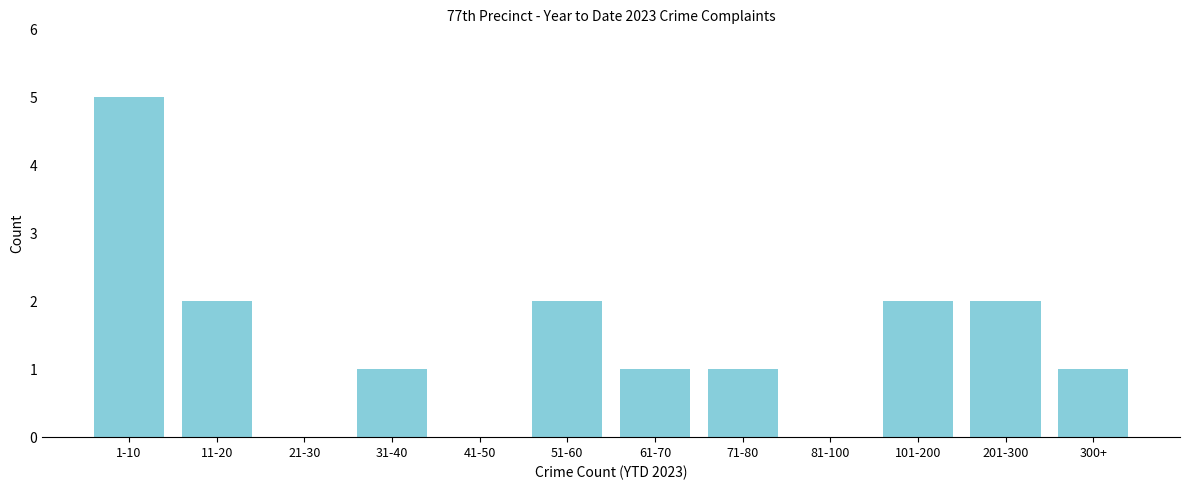

Reading left to right, what are all the values shown in this chart?

1-10=5	11-20=2	21-30=0	31-40=1	41-50=0	51-60=2	61-70=1	71-80=1	81-100=0	101-200=2	201-300=2	300+=1